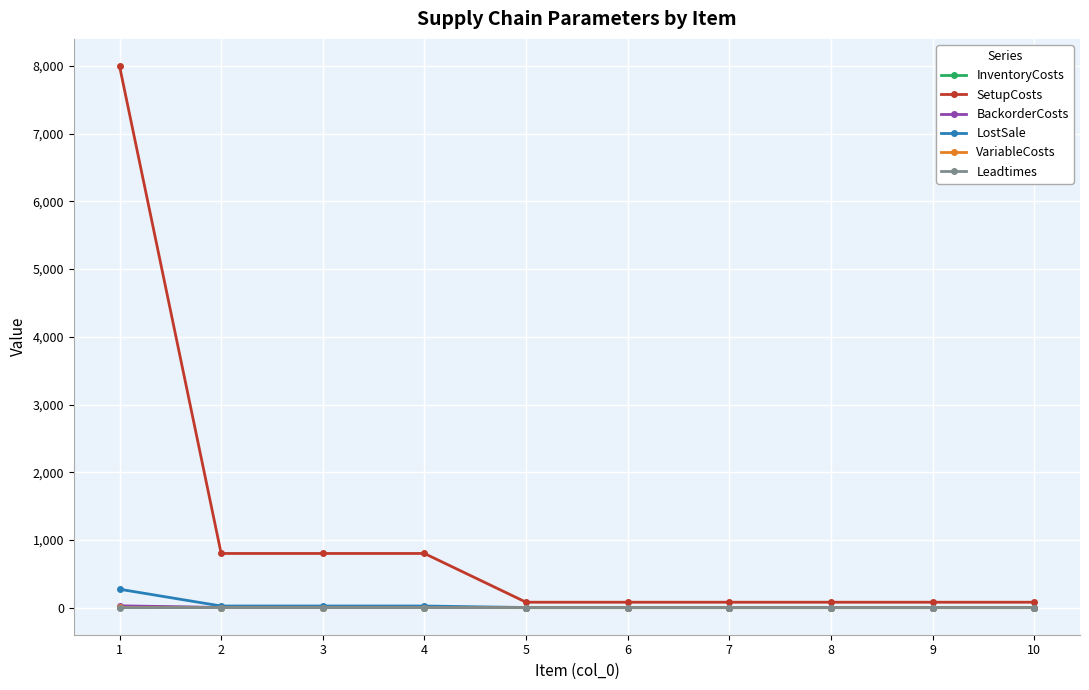

What is the highest value of the SetupCosts series?

8000.0